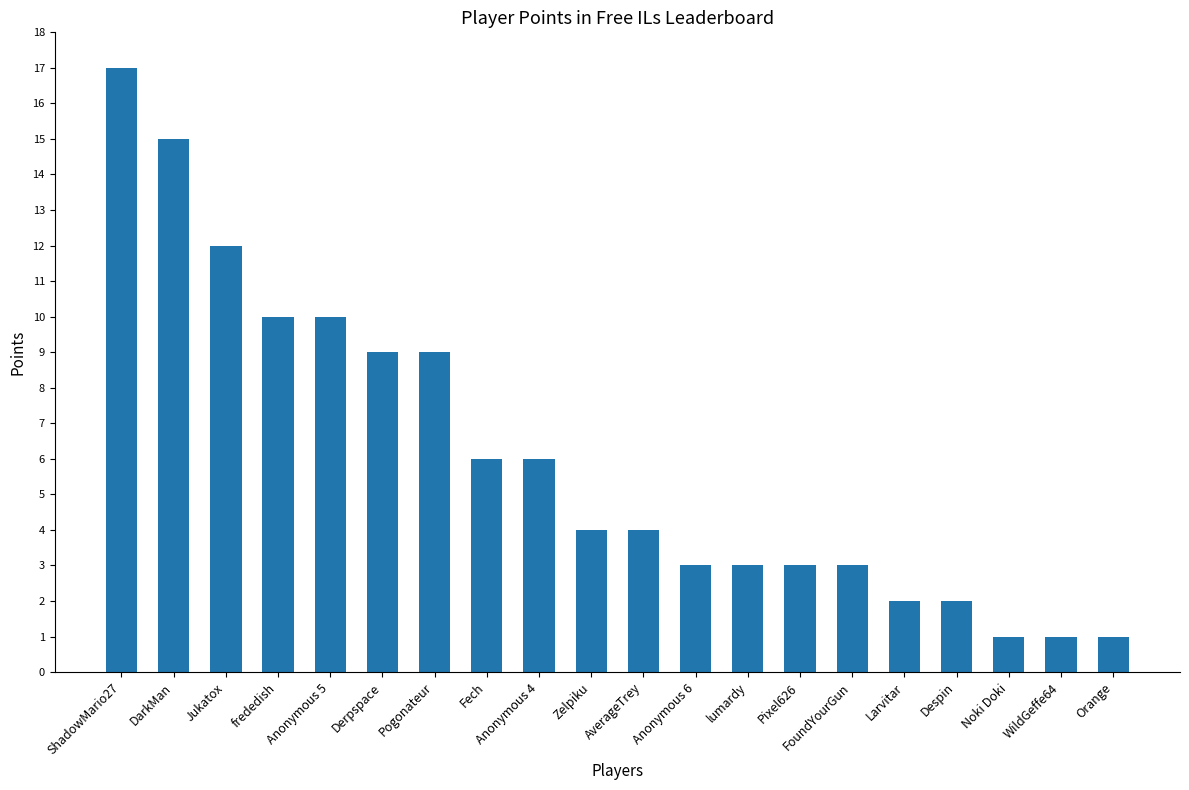

Reading left to right, extract all data points from this chart.

ShadowMario27=17	DarkMan=15	Jukatox=12	frededish=10	Anonymous 5=10	Derpspace=9	Pogonateur=9	Fech=6	Anonymous 4=6	Zelpiku=4	AverageTrey=4	Anonymous 6=3	lumardy=3	Pixel626=3	FoundYourGun=3	Larvitar=2	Despin=2	Noki Doki=1	WildGeffe64=1	Orange=1